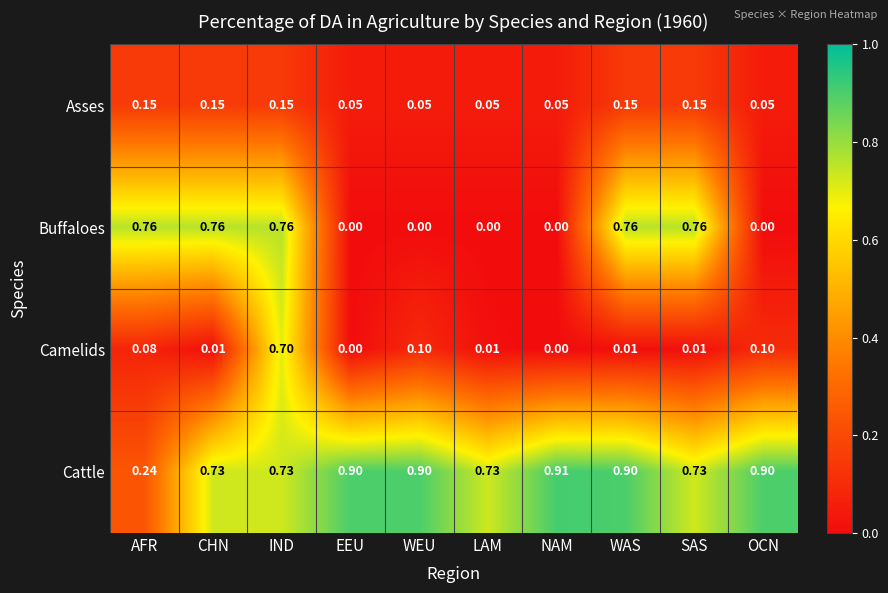

At which label does Camelids reach its peak?

IND